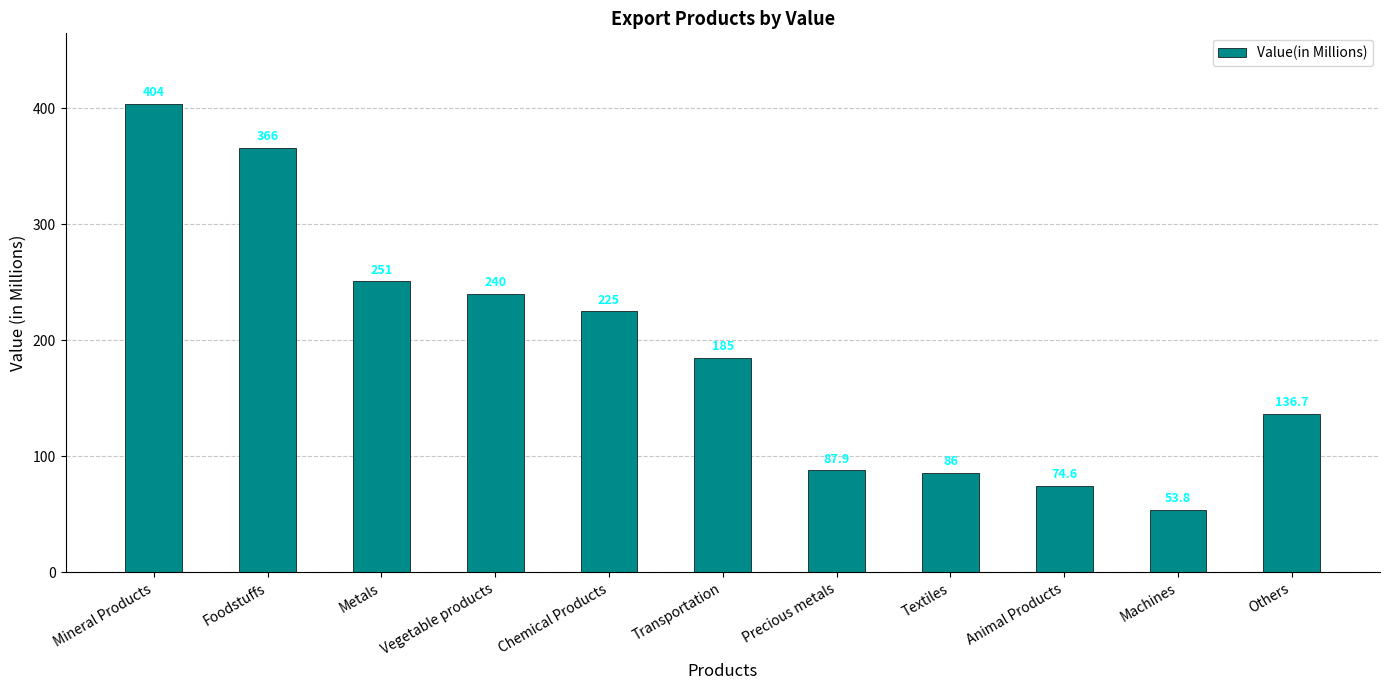

Read the value at Animal Products.

74.6